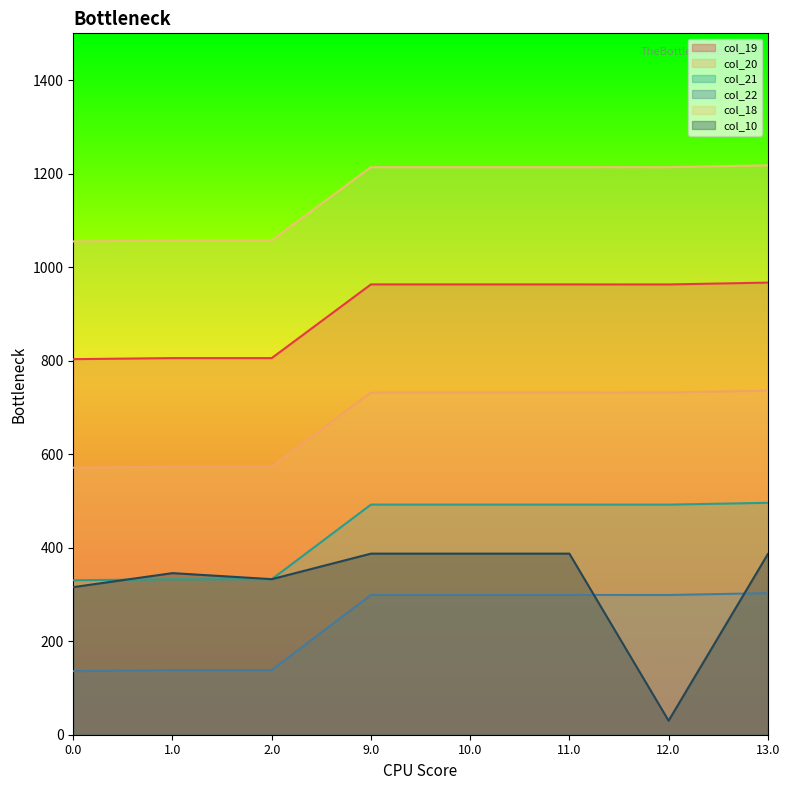

The value of col_20 at 2.0 is 573.3. True or false?

True